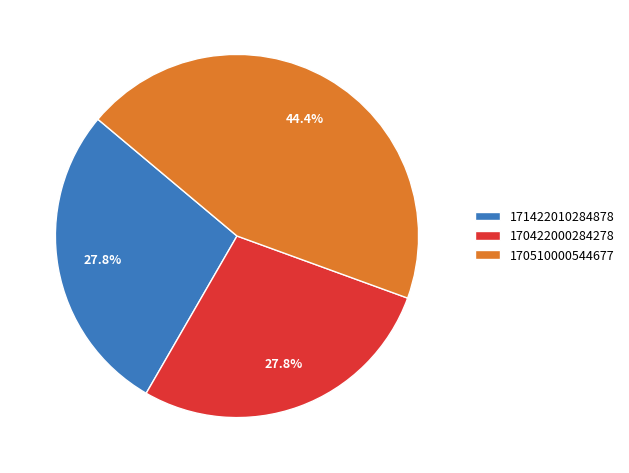

To the nearest percent, what portion does 170422000284278 represent?

28%